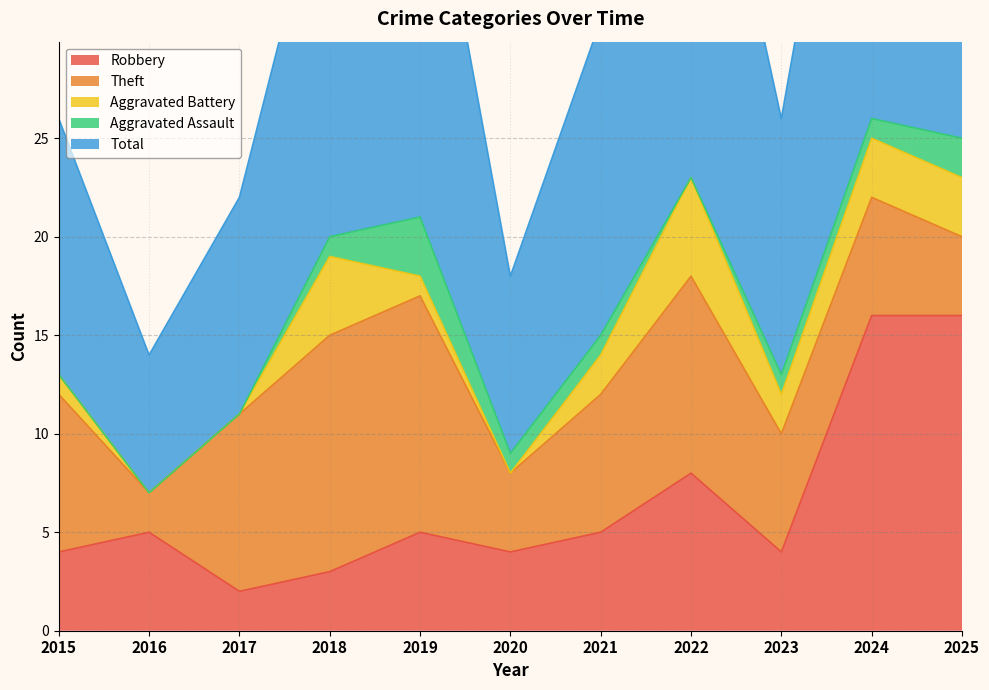

At which category does the chart reach its minimum across all series?

2016